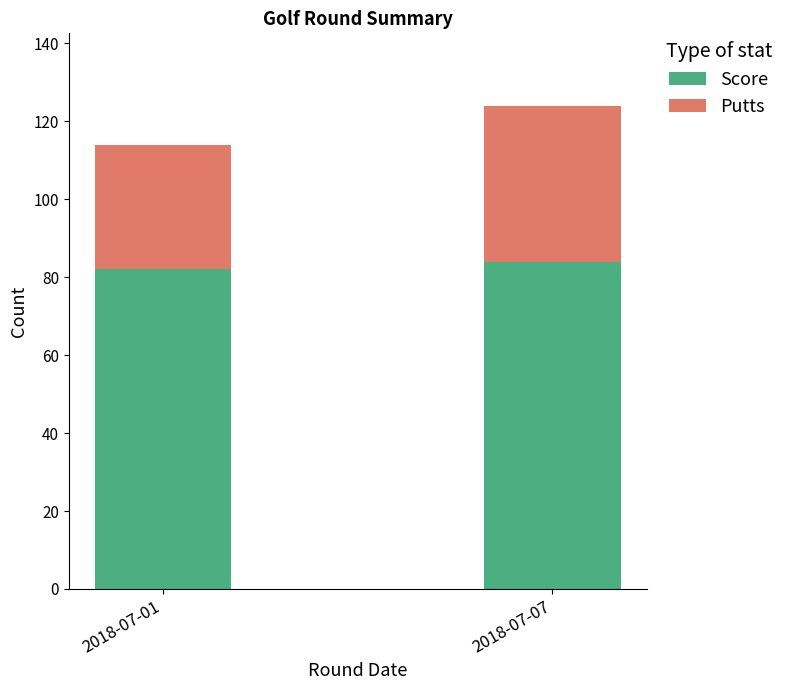

What is the total value across all series at 2018-07-01?

114